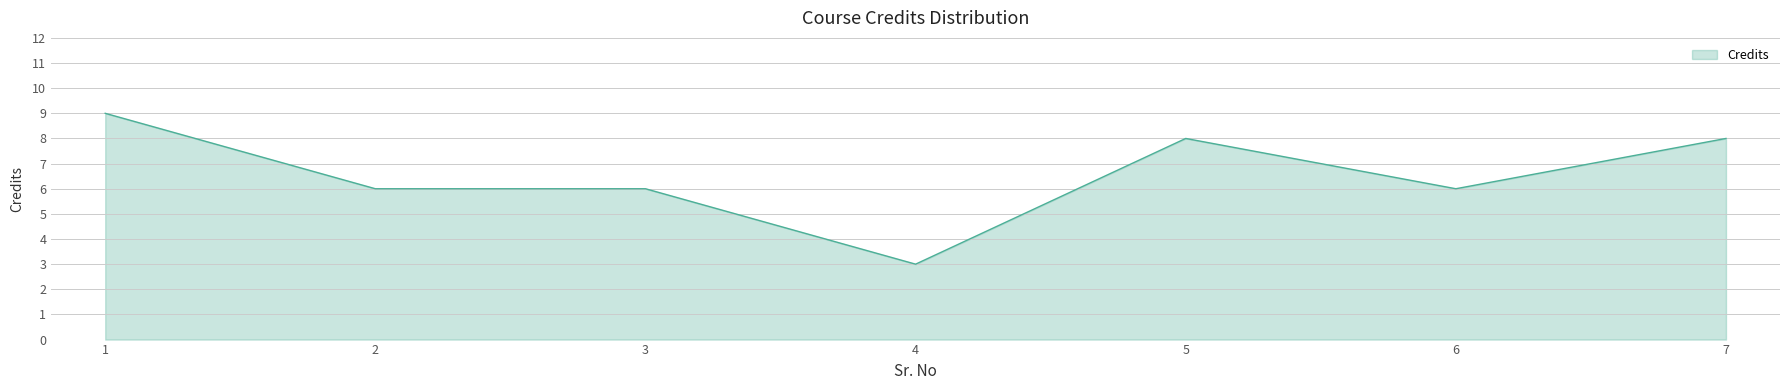

True or false: the data has more than 0 interior local peaks.

True